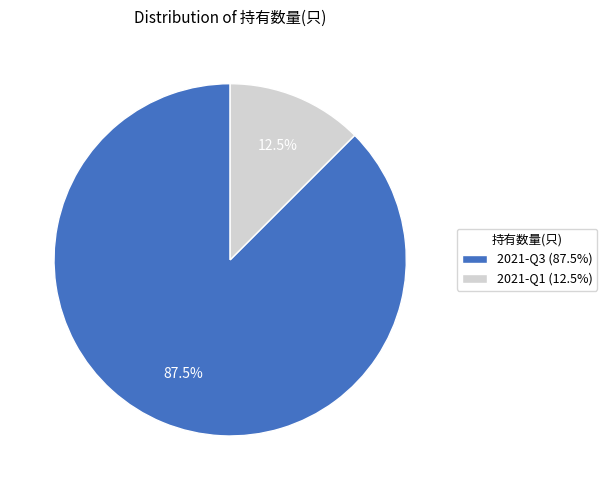

Does 2021-Q3 (87.5%) account for over 50% of the chart?

Yes